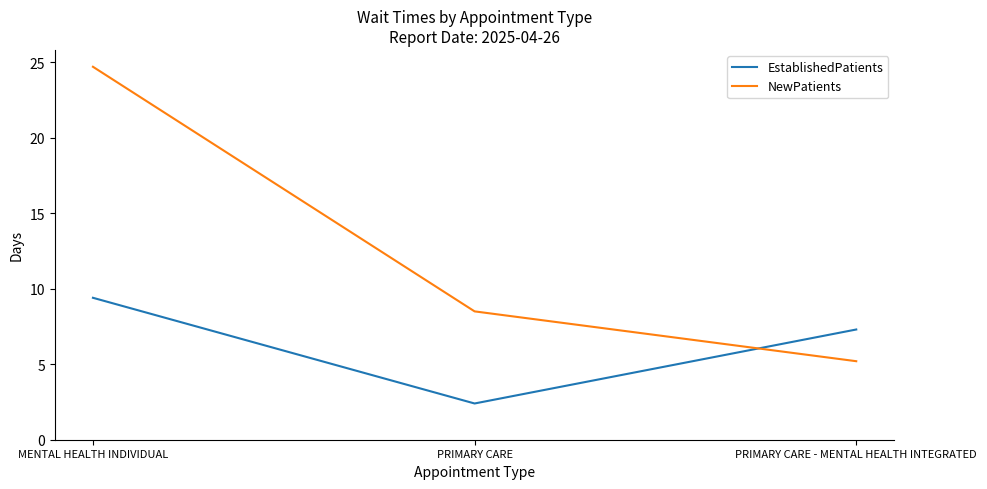

What position from the right is PRIMARY CARE?

2